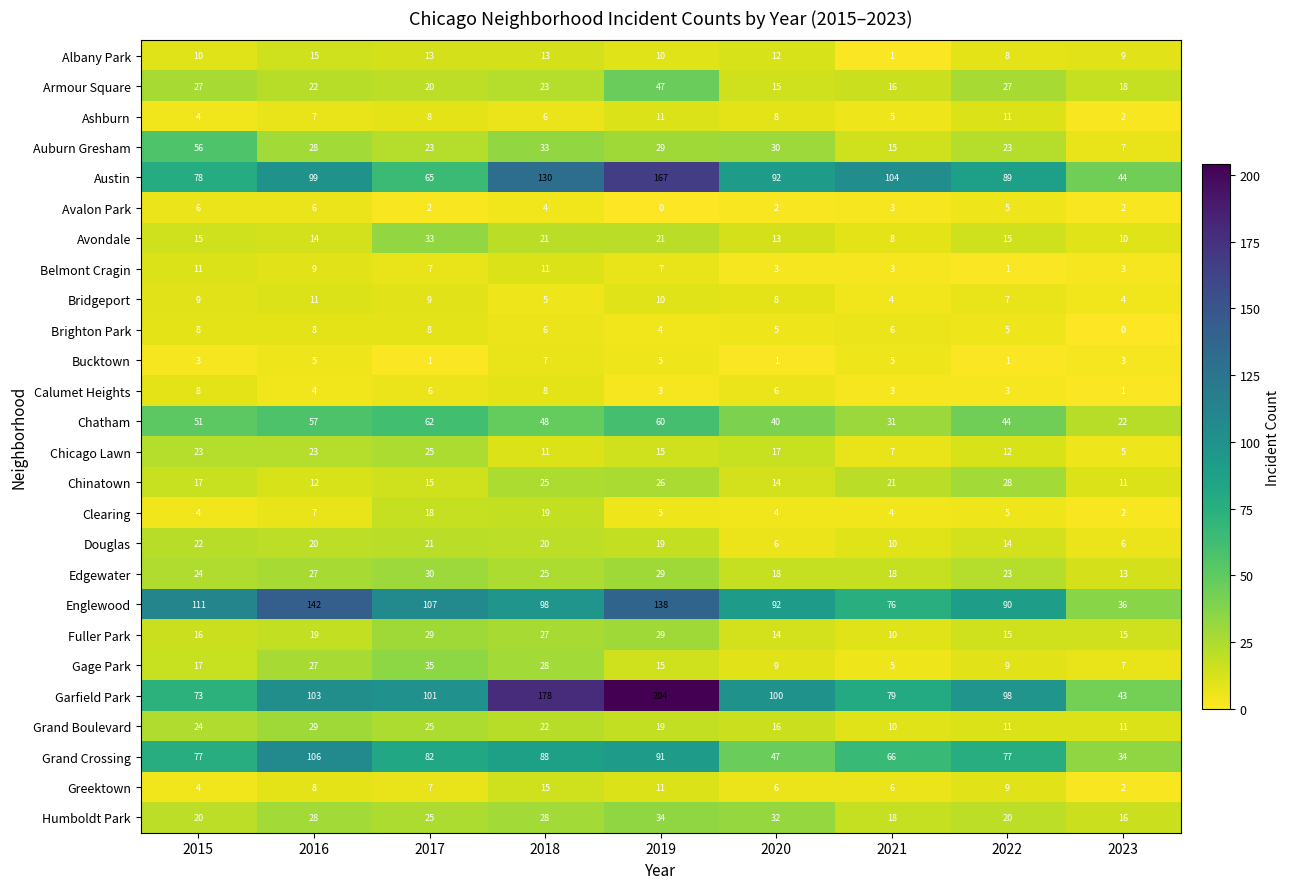

Is it true that Brighton Park equals 4 at 2019?

True